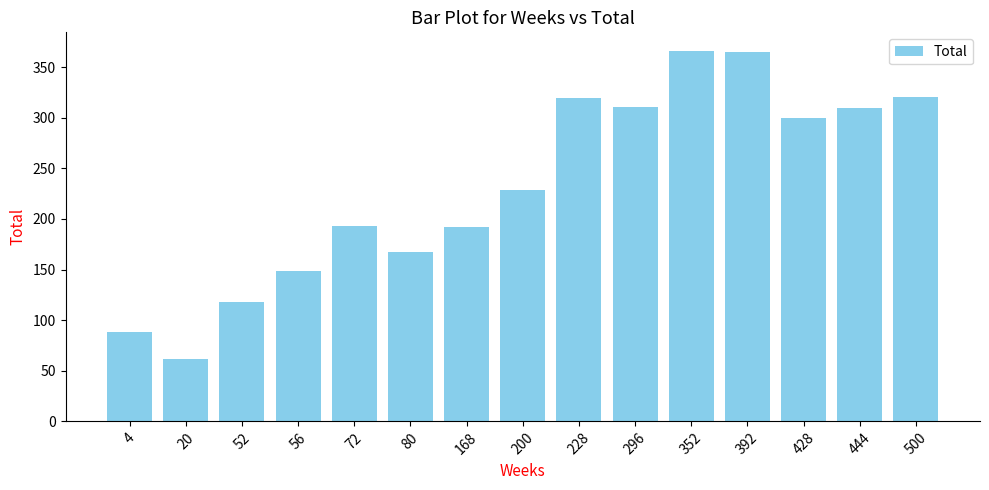

The value at 428 is 300. True or false?

True